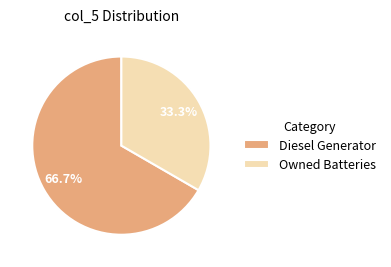

To the nearest percent, what is the combined percentage of Owned Batteries and Diesel Generator?

100%